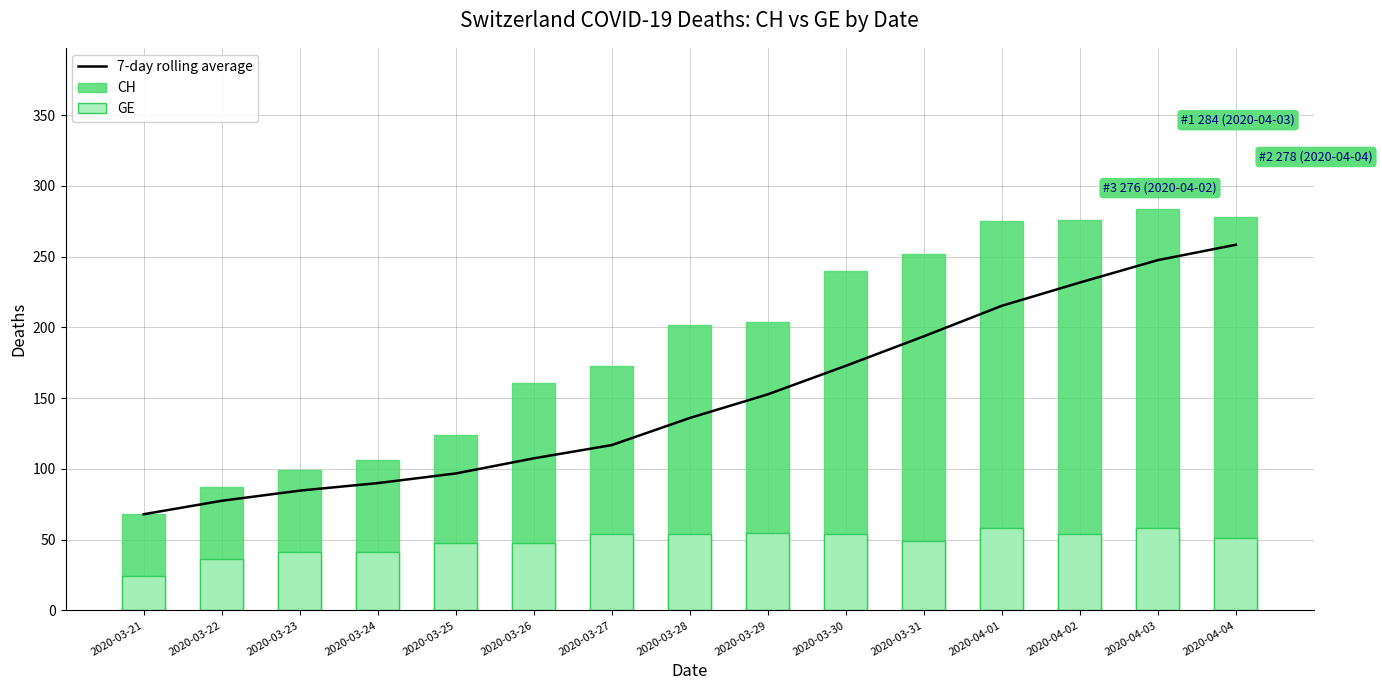

Reading right to left, list all the values displayed in this chart.

7-day rolling average: 2020-04-04=258.4	2020-04-03=247.6	2020-04-02=231.7	2020-04-01=215.3	2020-03-31=193.7	2020-03-30=172.9	2020-03-29=152.7	2020-03-28=136.0	2020-03-27=116.9	2020-03-26=107.5	2020-03-25=96.8	2020-03-24=90.0	2020-03-23=84.7	2020-03-22=77.5	2020-03-21=68.0
CH: 2020-04-04=278.0	2020-04-03=284.0	2020-04-02=276.0	2020-04-01=275.0	2020-03-31=252.0	2020-03-30=240.0	2020-03-29=204.0	2020-03-28=202.0	2020-03-27=173.0	2020-03-26=161.0	2020-03-25=124.0	2020-03-24=106.0	2020-03-23=99.0	2020-03-22=87.0	2020-03-21=68.0
GE: 2020-04-04=51.0	2020-04-03=58.0	2020-04-02=54.0	2020-04-01=58.0	2020-03-31=49.0	2020-03-30=54.0	2020-03-29=55.0	2020-03-28=54.0	2020-03-27=54.0	2020-03-26=48.0	2020-03-25=48.0	2020-03-24=41.0	2020-03-23=41.0	2020-03-22=36.0	2020-03-21=24.0